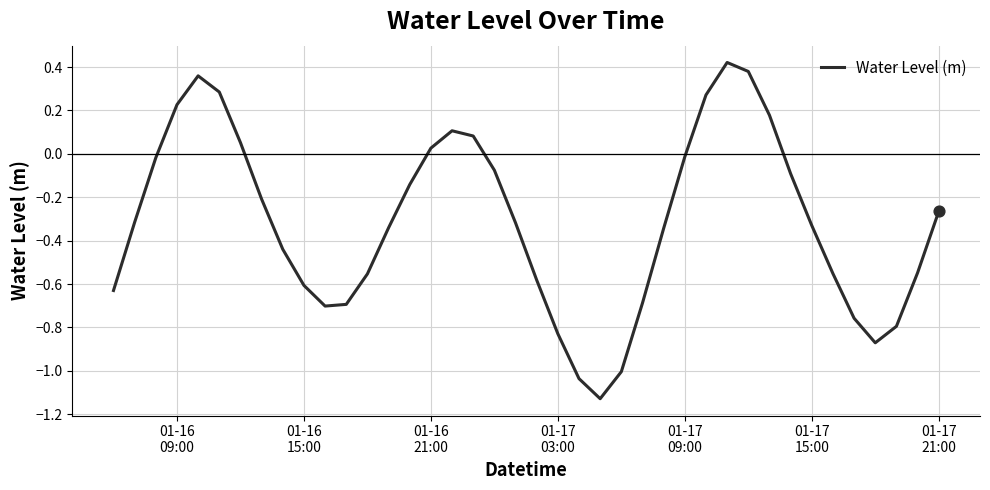

What is the difference between the maximum and minimum values?

1.6